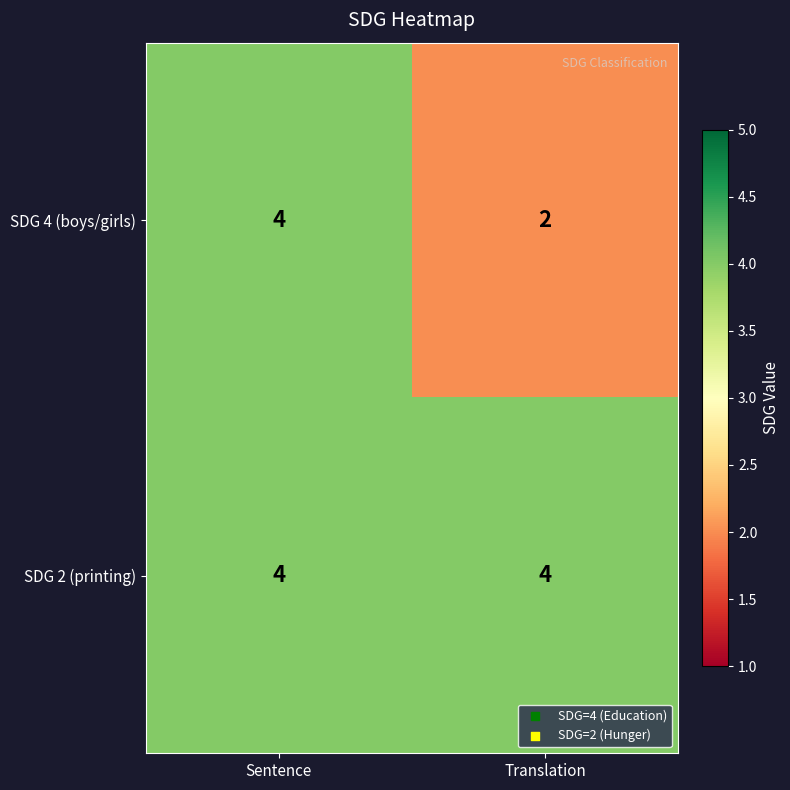

Rank the series by their average value, from lowest to highest.

SDG 4 (boys/girls), SDG 2 (printing)